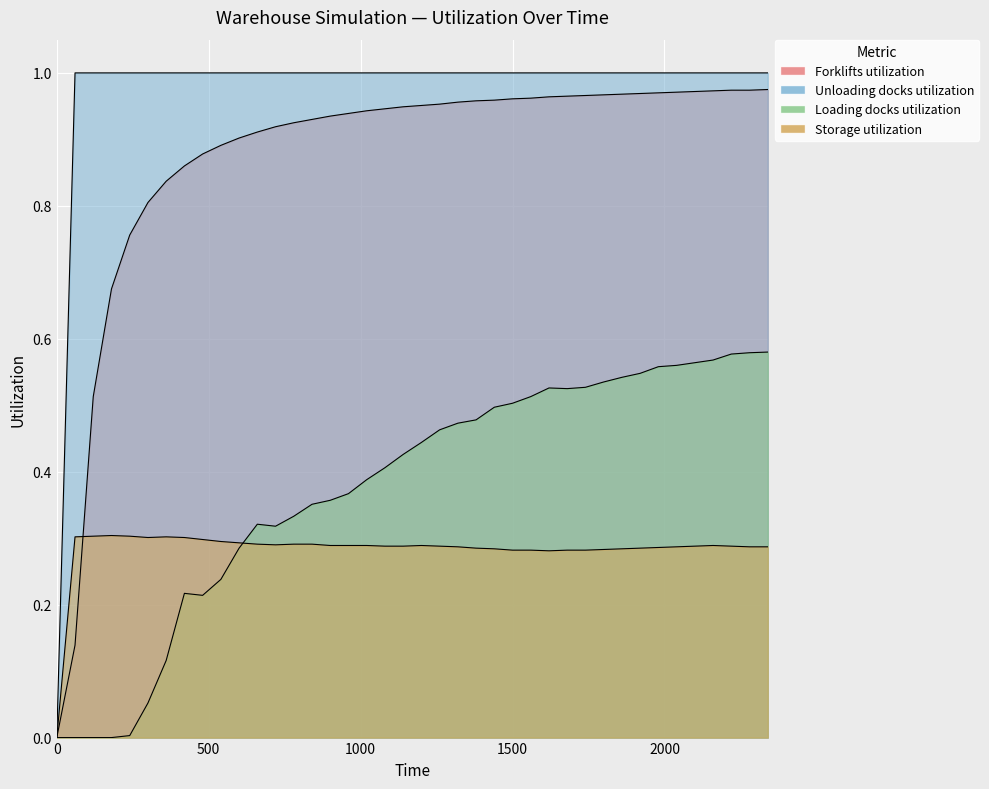

True or false: Forklifts utilization has a value of 0.2 at 1000.

False